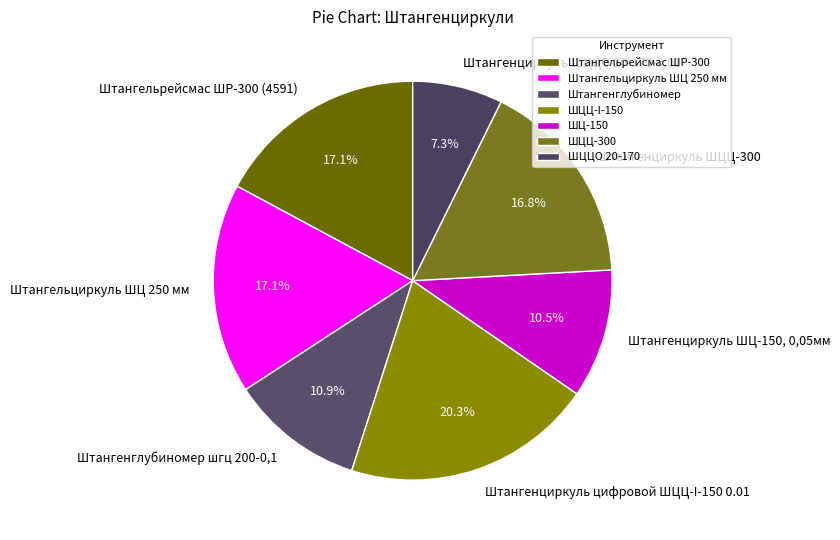

How many segments does this pie chart have?

7